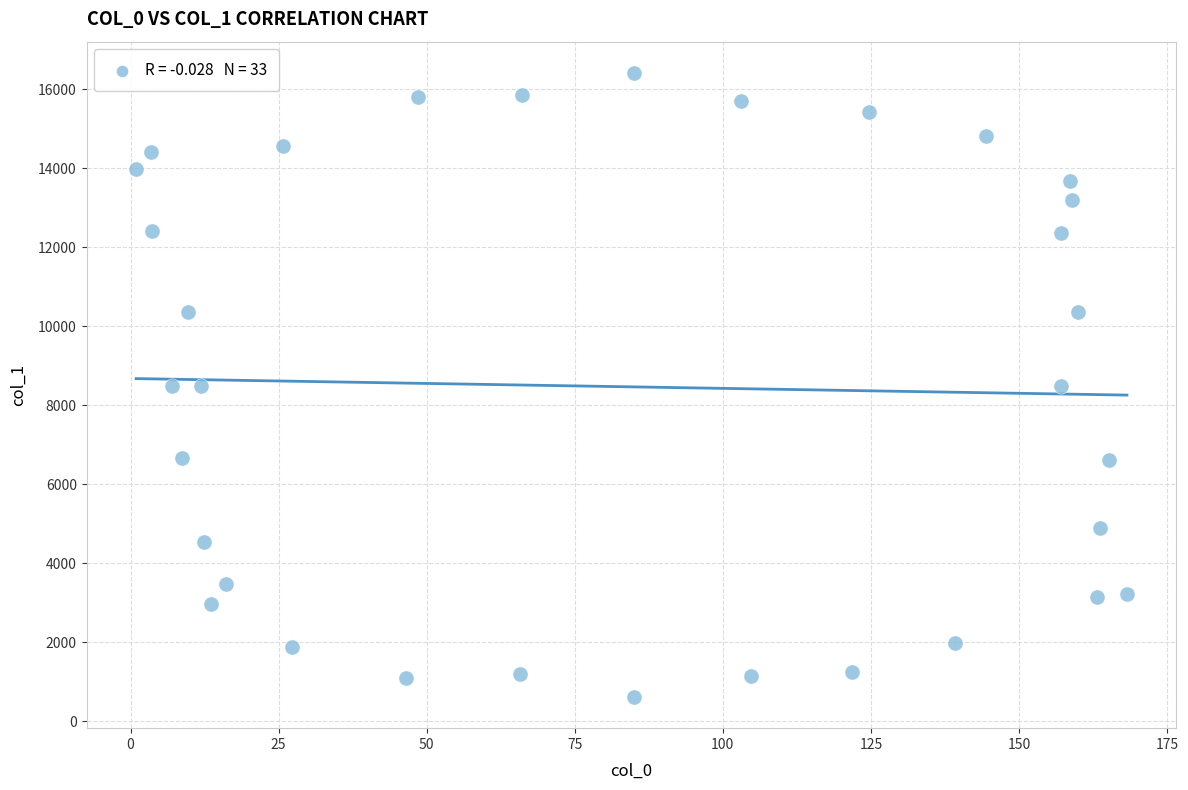

What is the range of X values (max minus min)?

167.3